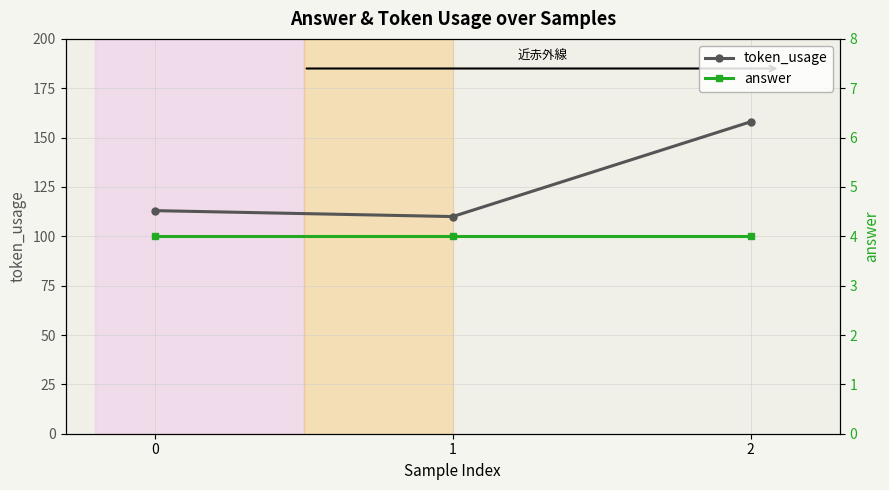

Reading left to right, extract all data points from this chart.

token_usage: 113	110	158
answer: 4	4	4